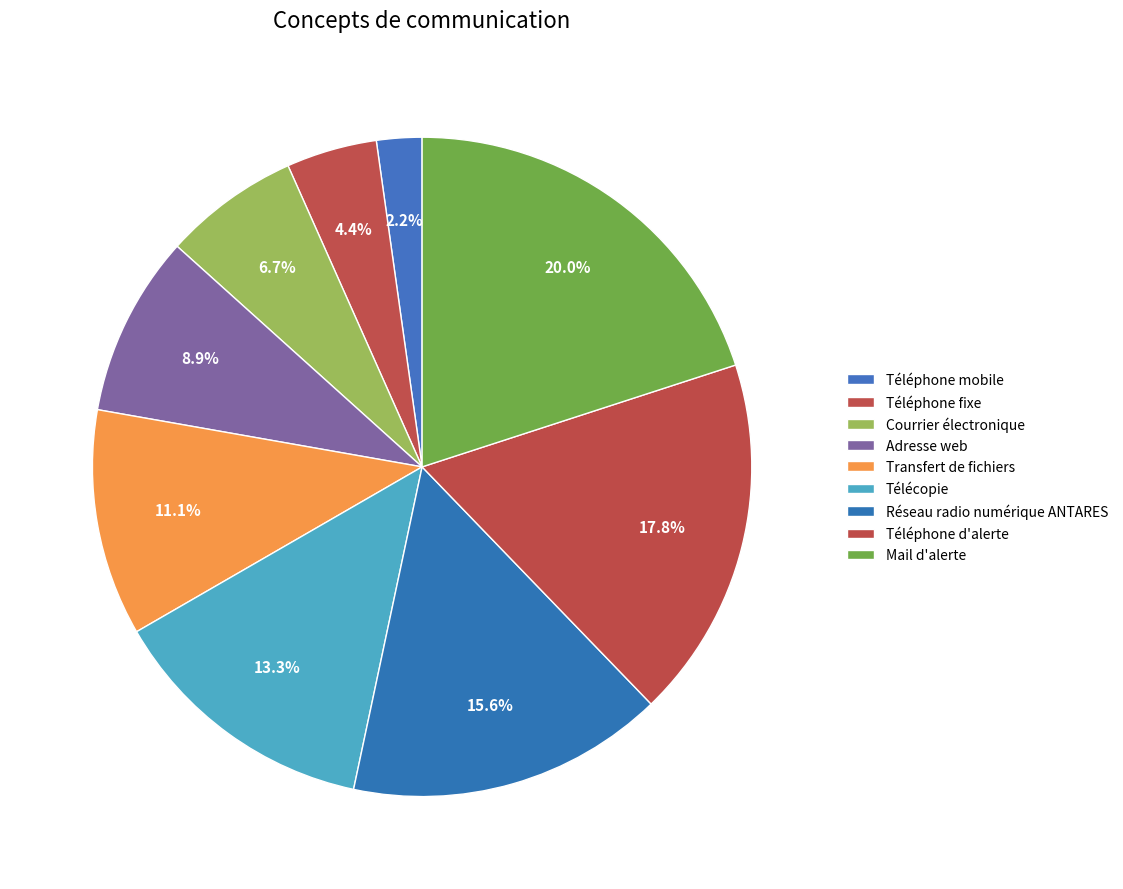

Between Télécopie and Téléphone mobile, which is larger?

Télécopie